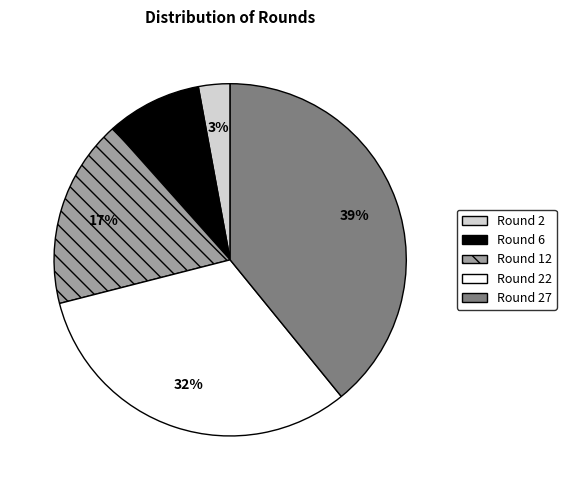

Combined, do Round 12 and Round 22 account for over 50%?

No